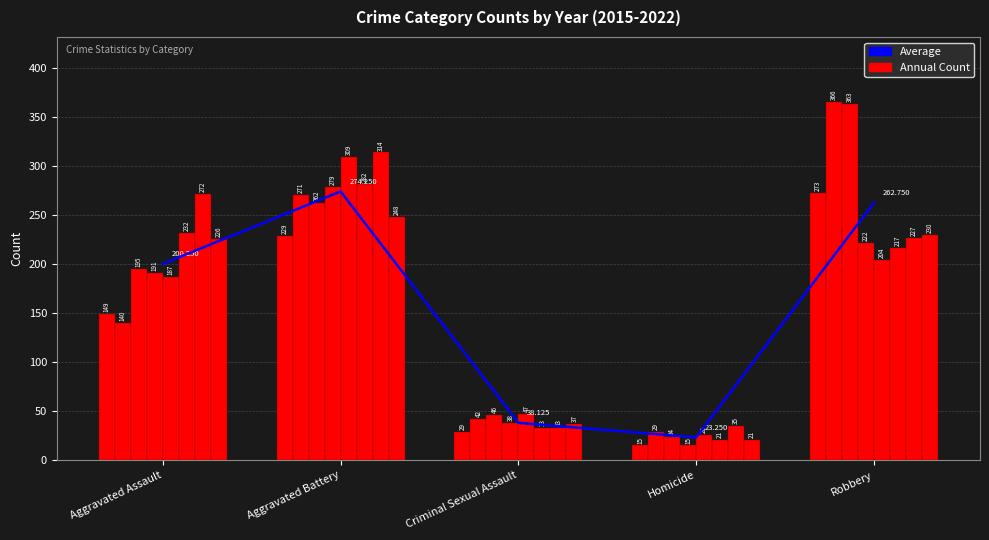

List the labels in order of value, largest first.

Aggravated Battery, Robbery, Aggravated Assault, Criminal Sexual Assault, Homicide